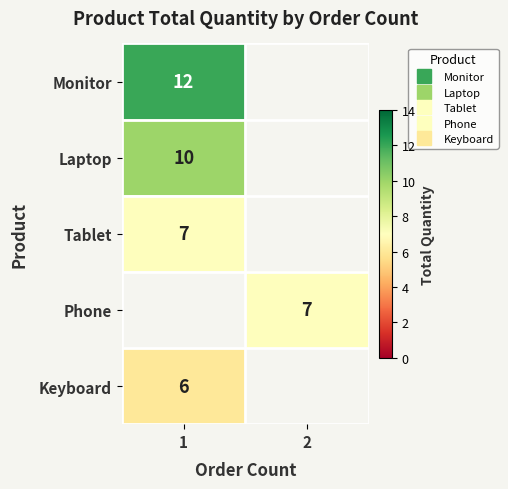

Read the Monitor value at 1.

12.0